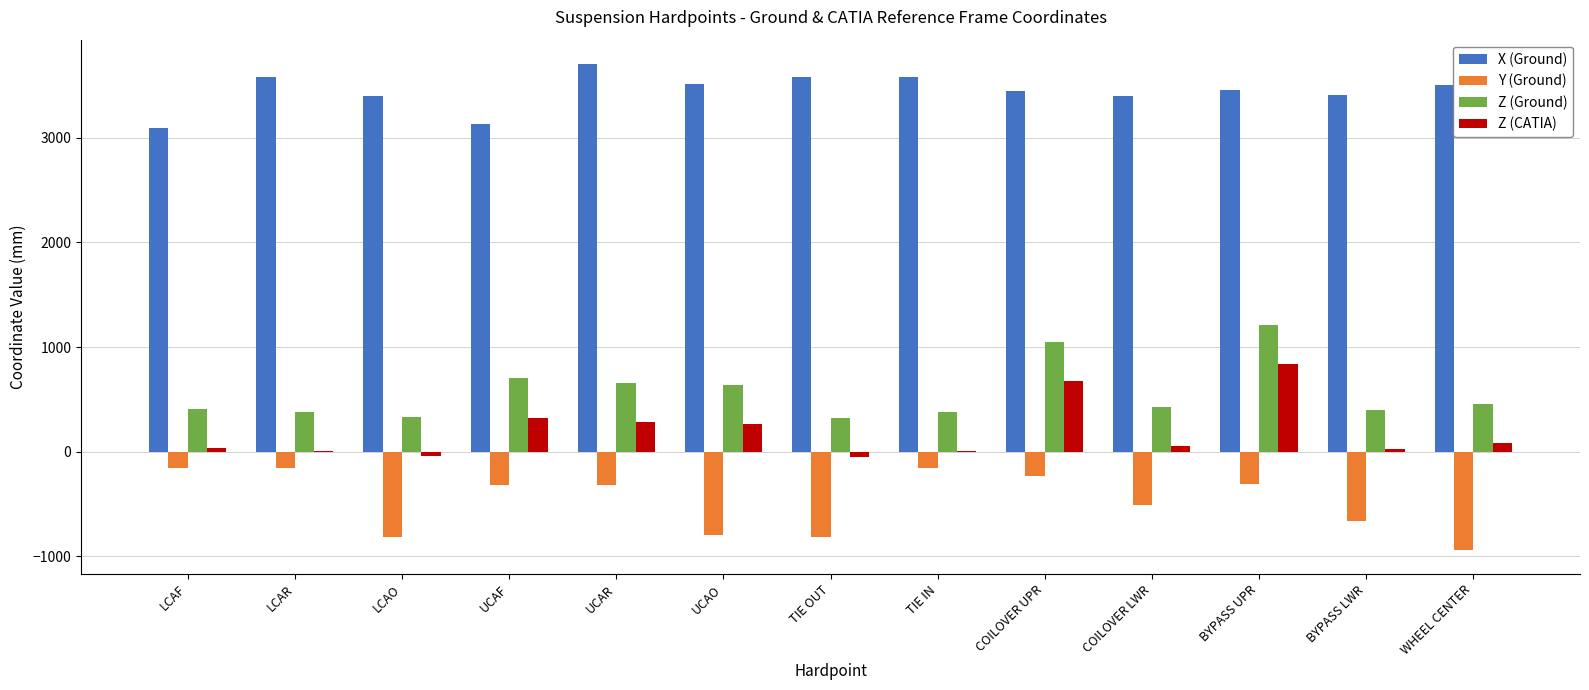

Where is Y (Ground) nearest to the value -543?

COILOVER LWR